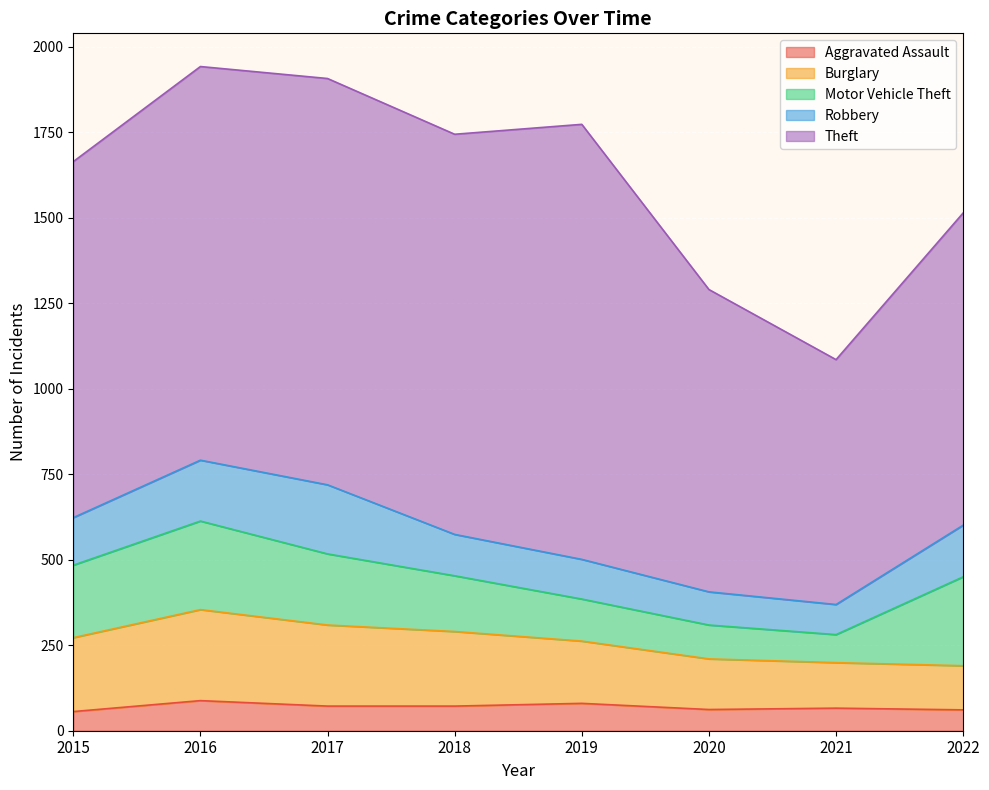

Which category has the highest value in the Burglary series?

2016